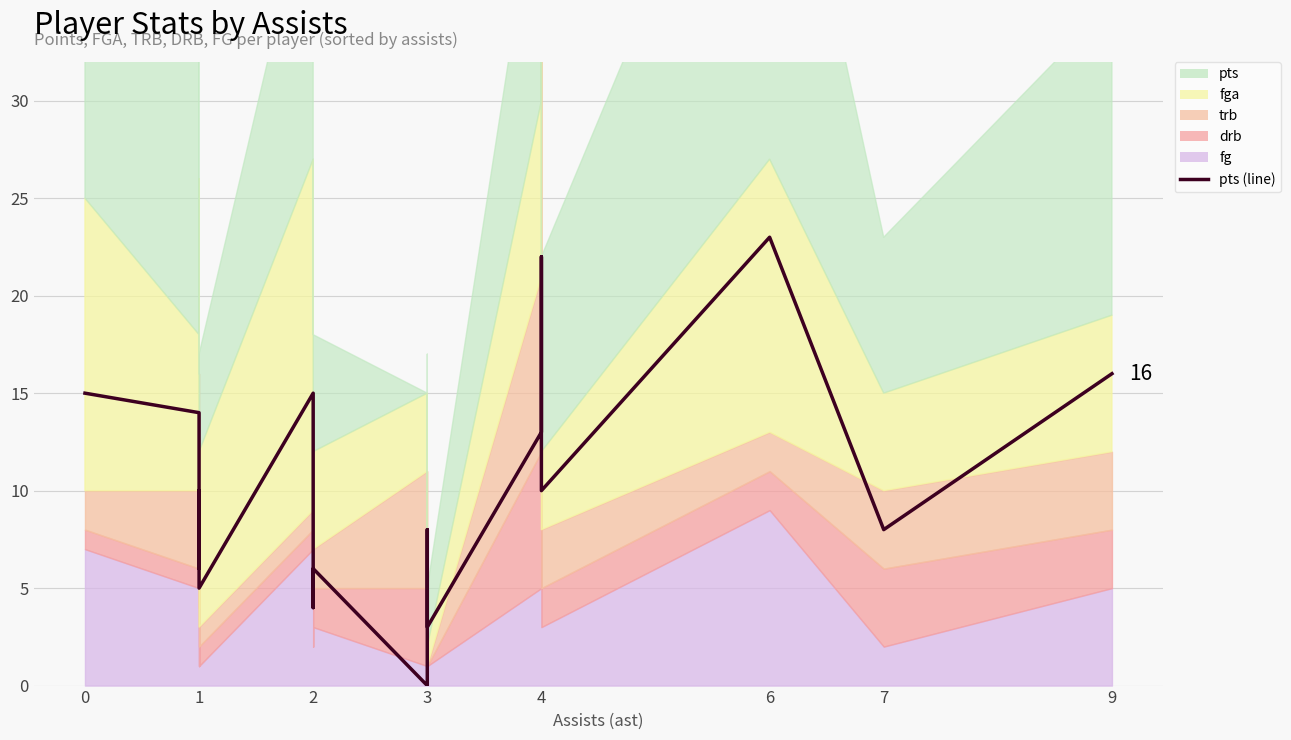

The chart shows a value of 14 at 1. True or false?

True